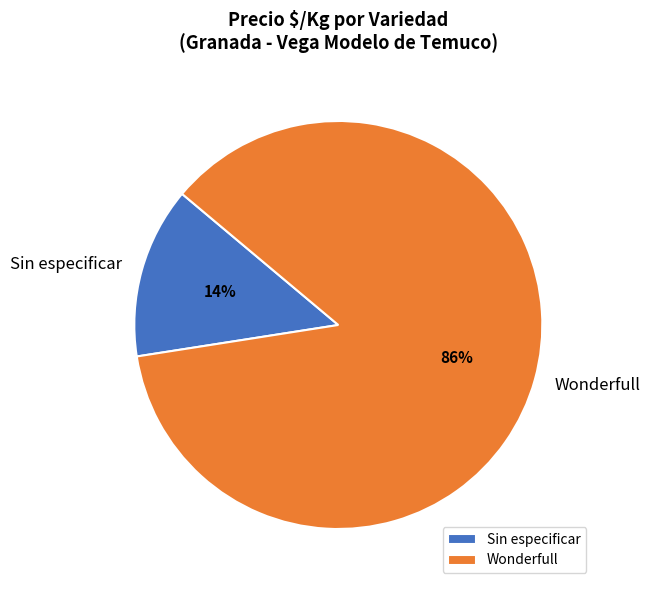

To the nearest percent, what portion does Wonderfull represent?

86%